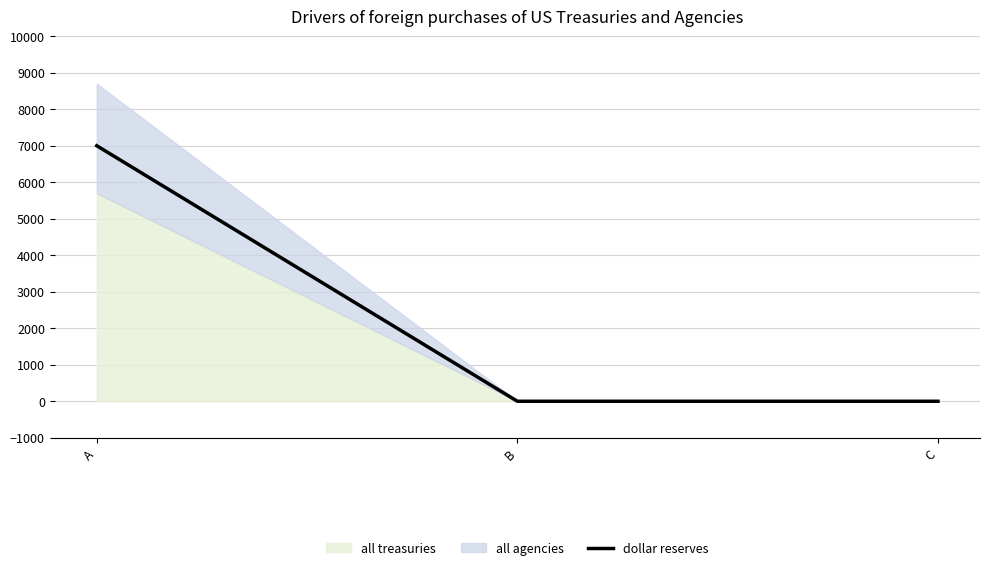

Rank the categories by value from highest to lowest.

A, B, C